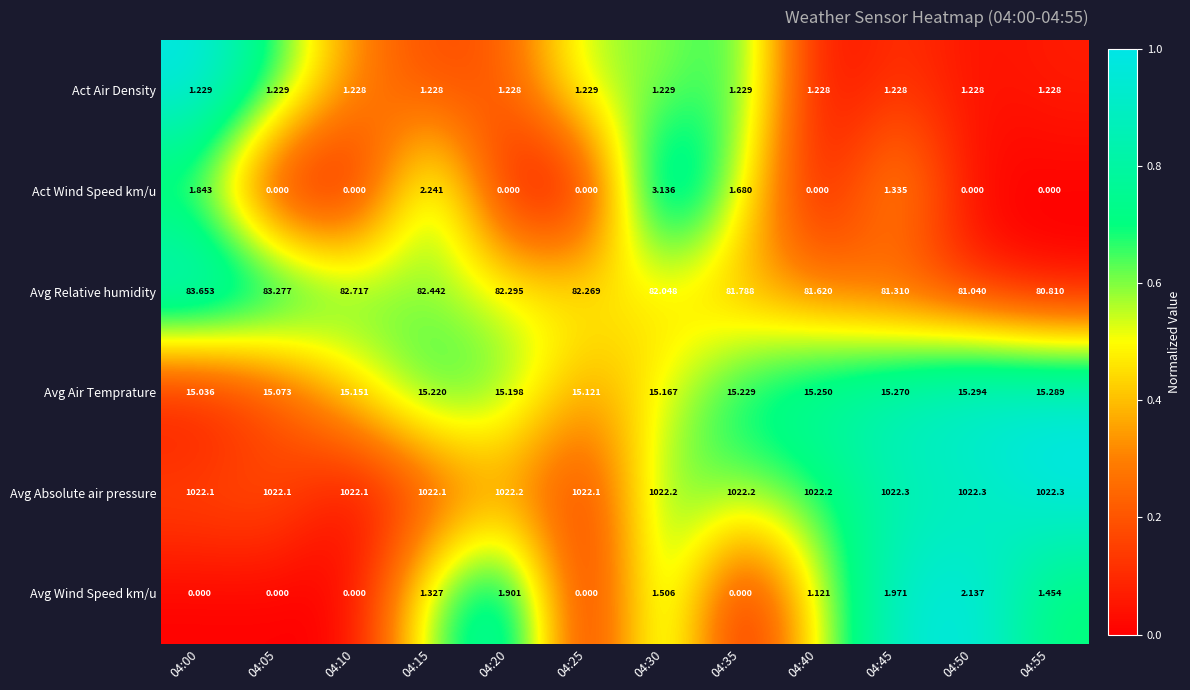

List the series in order of their peak value, lowest first.

Act Air Density, Avg Wind Speed km/u, Act Wind Speed km/u, Avg Air Temprature, Avg Relative humidity, Avg Absolute air pressure